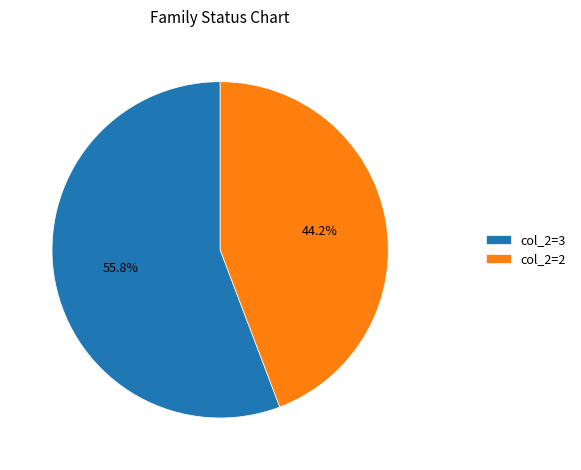

To the nearest percent, what is the average slice percentage?

50%